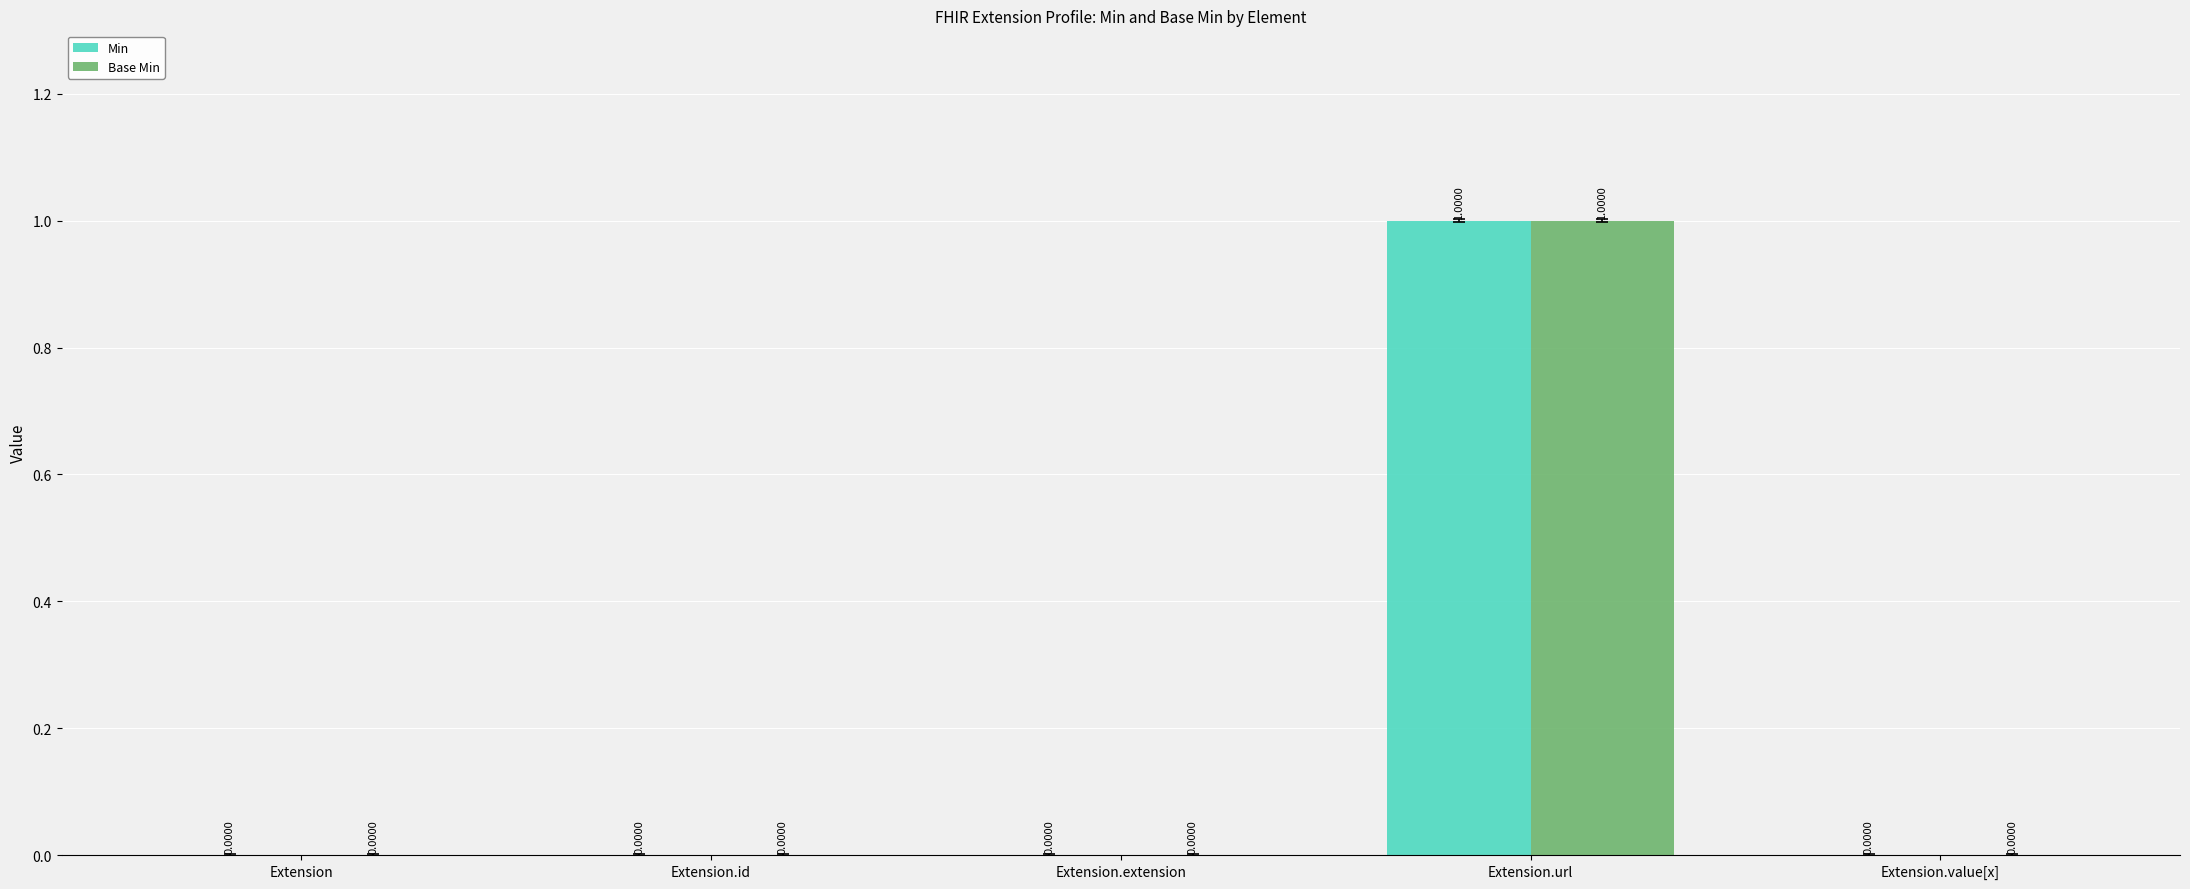

Reading left to right, transcribe all the data shown in this chart.

Min: Extension=0	Extension.id=0	Extension.extension=0	Extension.url=1	Extension.value[x]=0
Base Min: Extension=0	Extension.id=0	Extension.extension=0	Extension.url=1	Extension.value[x]=0